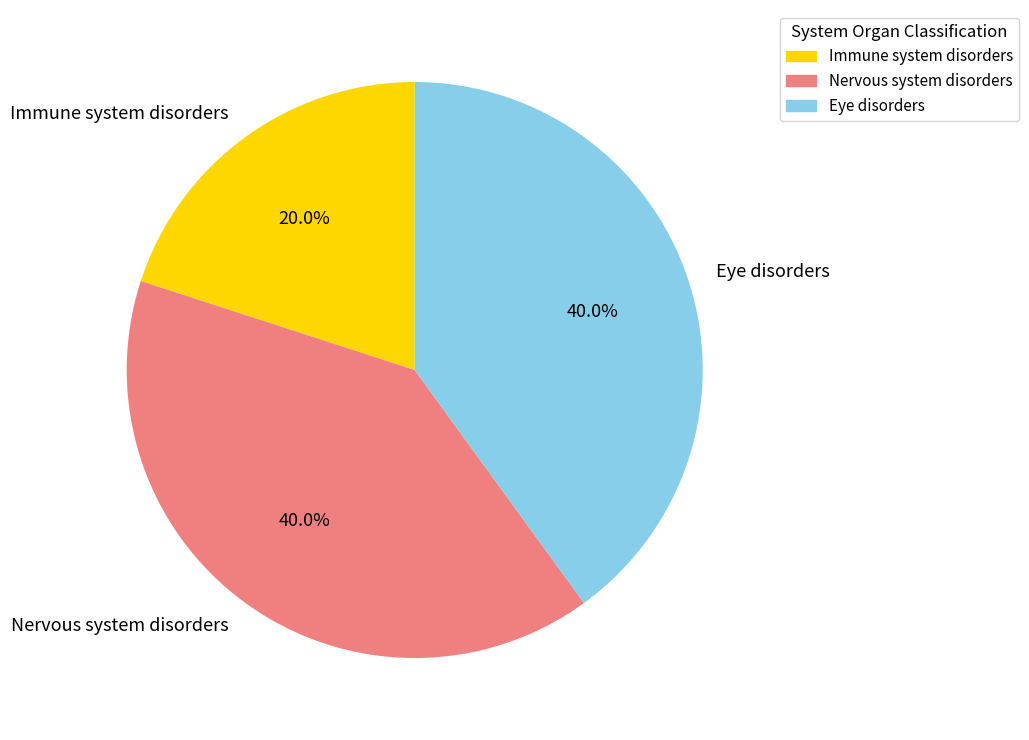

Which slice is the smallest?

Immune system disorders